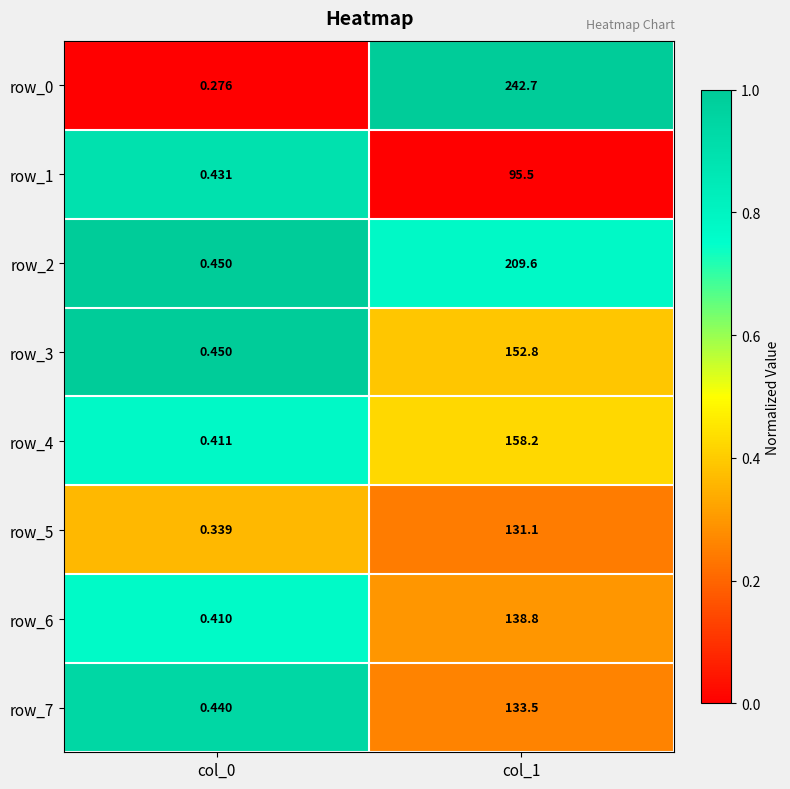

How many categories are shown in the chart?

2